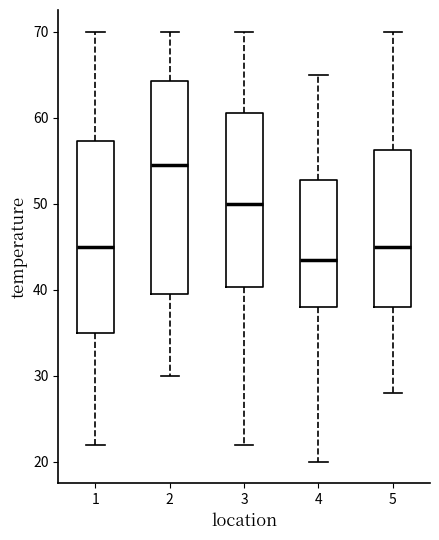

Which box is the tallest, from its lower edge to its upper edge?

2